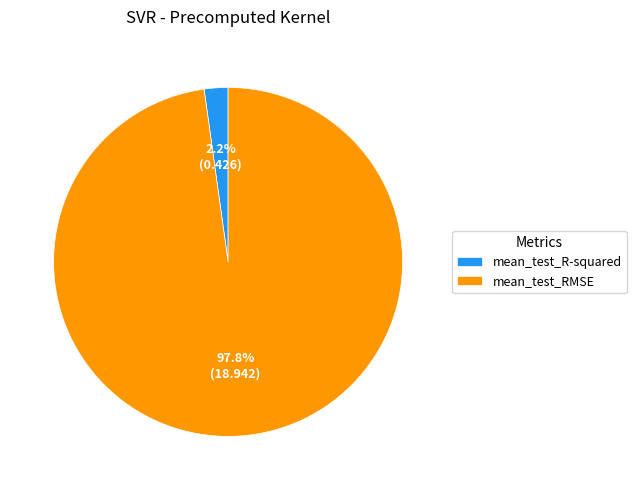

Rank the categories by value from highest to lowest.

mean_test_RMSE, mean_test_R-squared